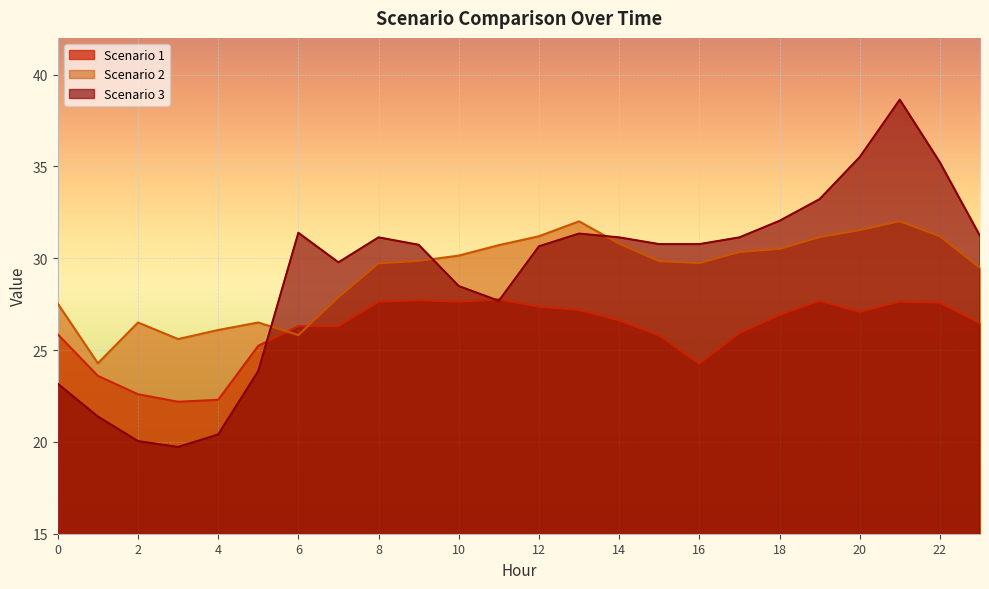

At 1, list the series in order from largest to smallest.

Scenario 2, Scenario 1, Scenario 3